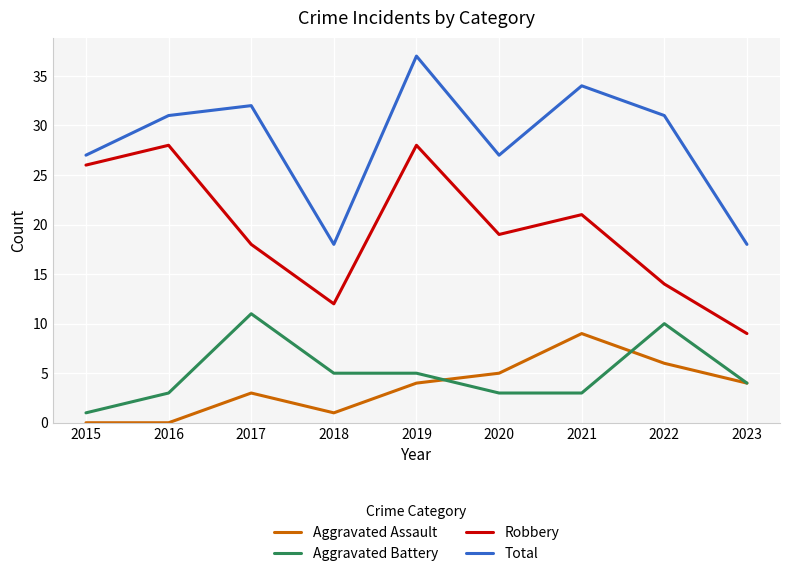

What is the maximum value shown in the chart?

37